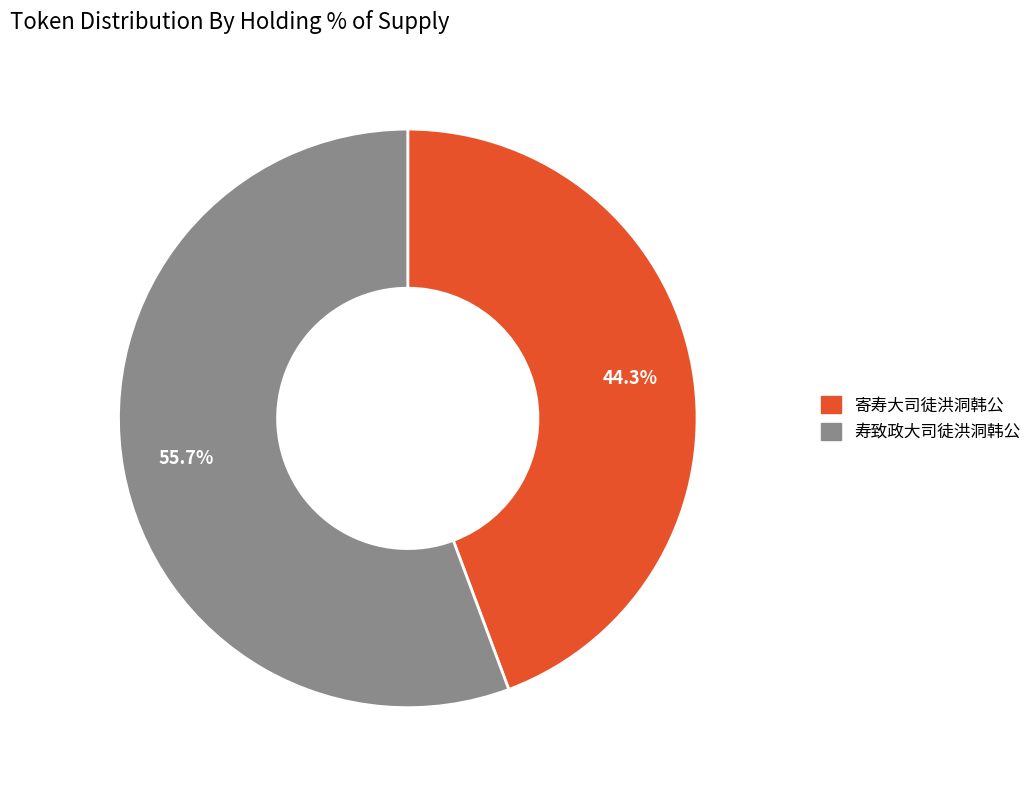

Approximately how many times larger is the value at 寄寿大司徒洪洞韩公 compared to 寿致政大司徒洪洞韩公?

0.8